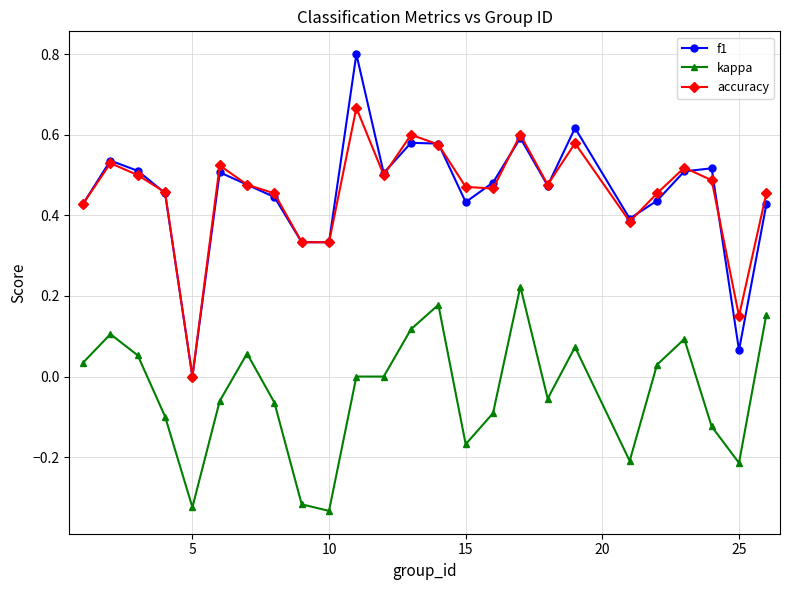

What is the highest value of the f1 series?

0.8